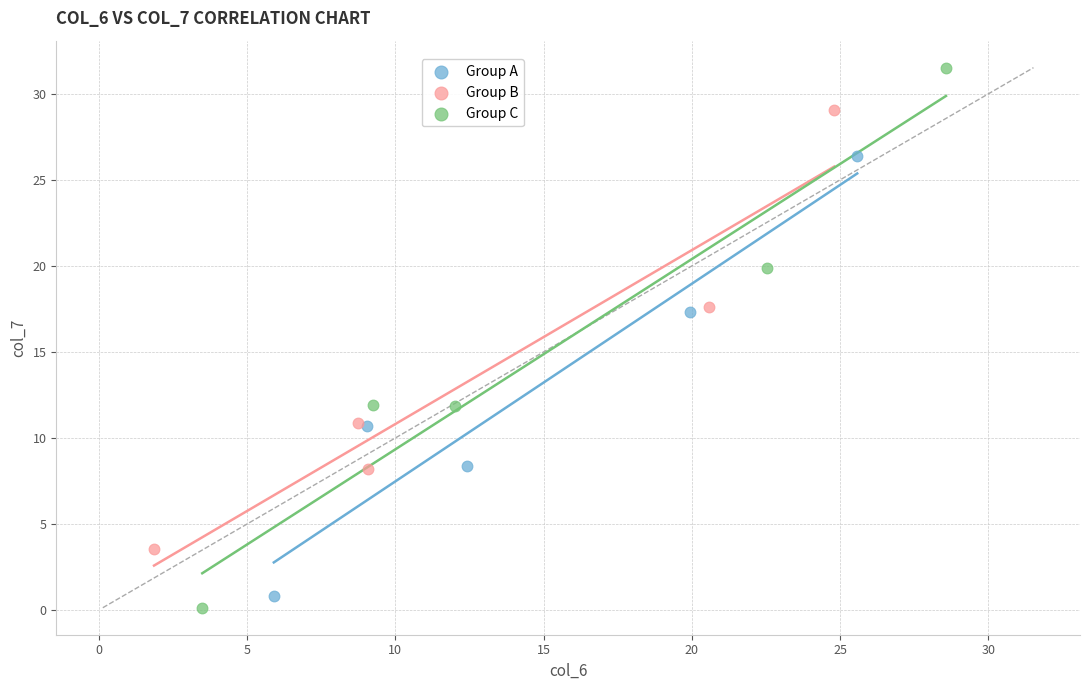

Which series has the largest Y range (max minus min)?

Group C